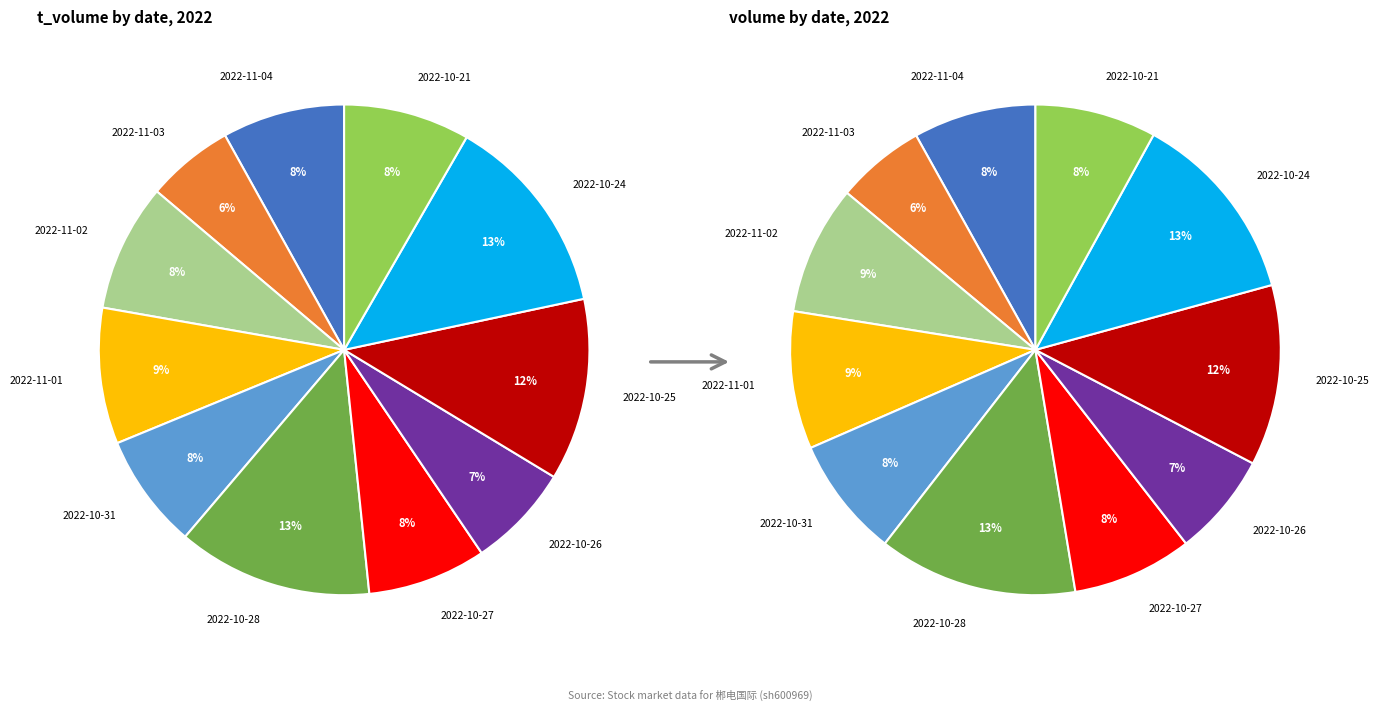

Which has a higher value, 2022-10-21 or 2022-11-03?

2022-10-21